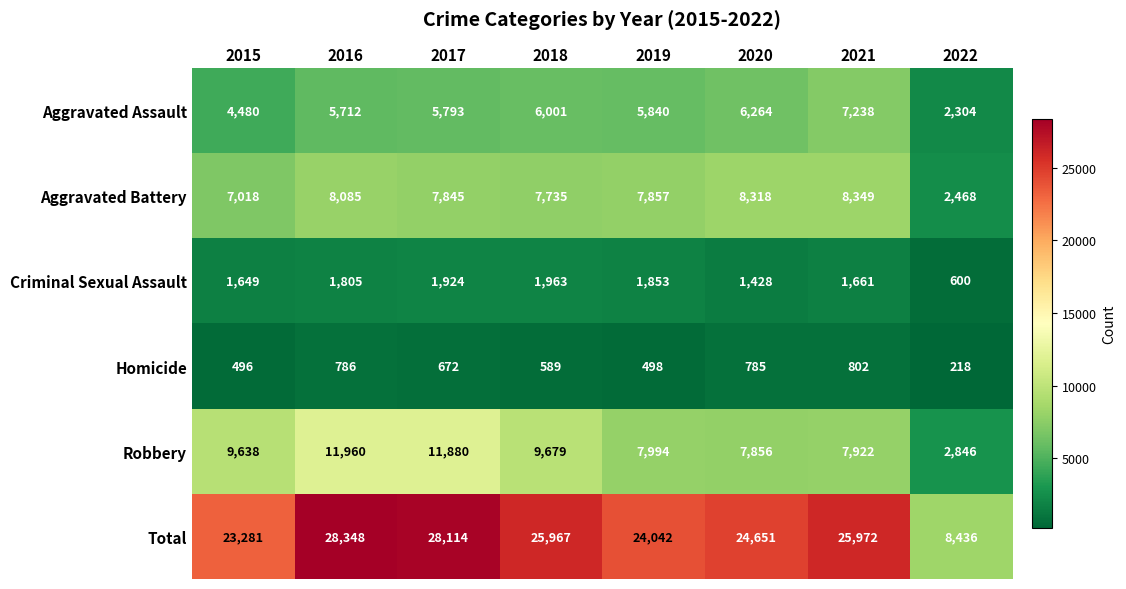

At how many categories does at least one series exceed 4563?

8